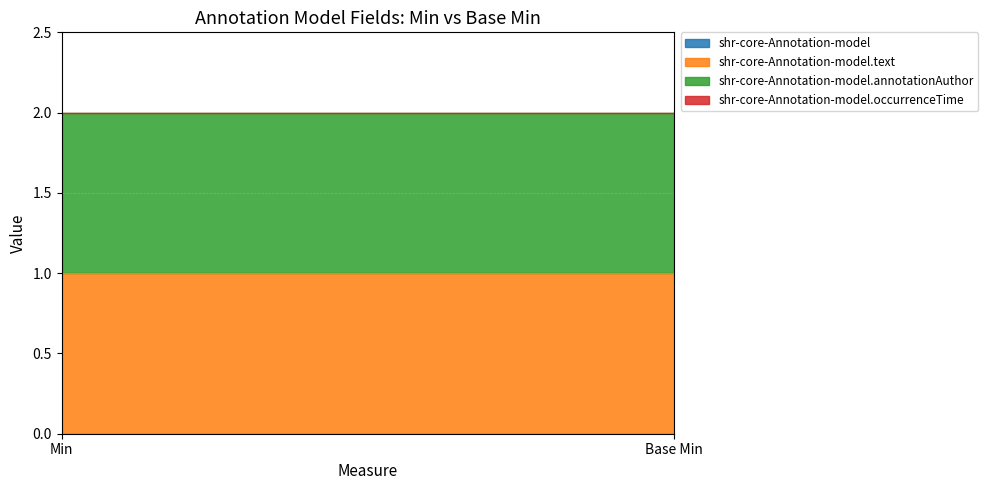

At which category is the sum across all series the highest?

Min